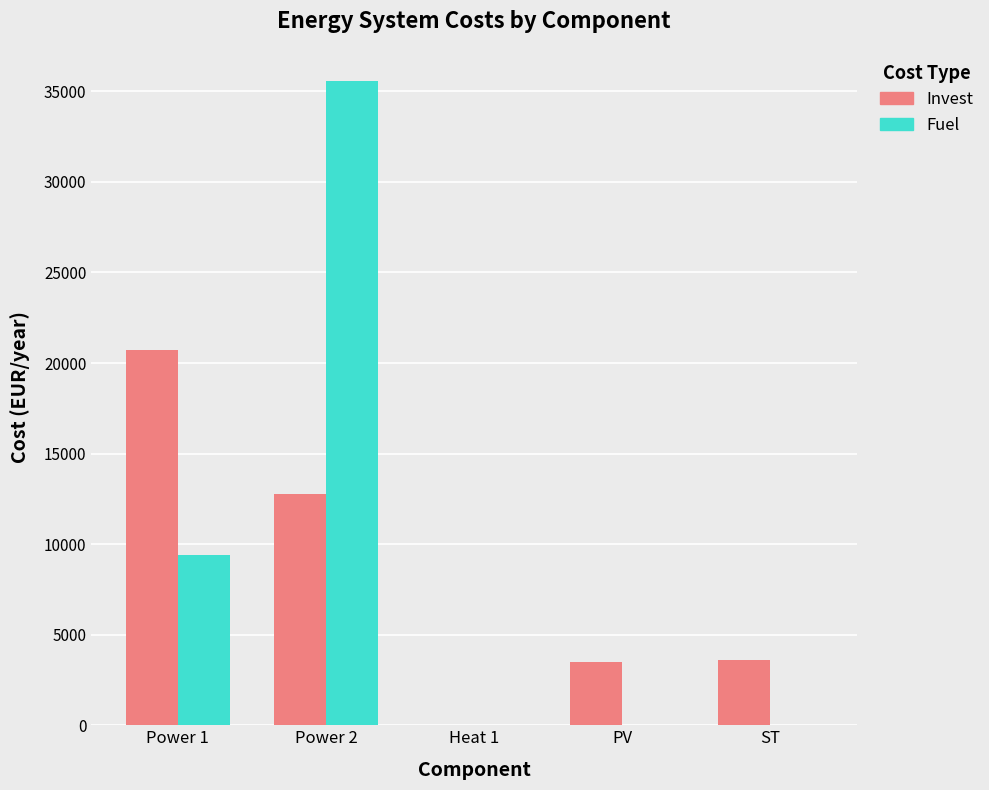

What is the sum of the Invest values at PV and ST?

7125.5